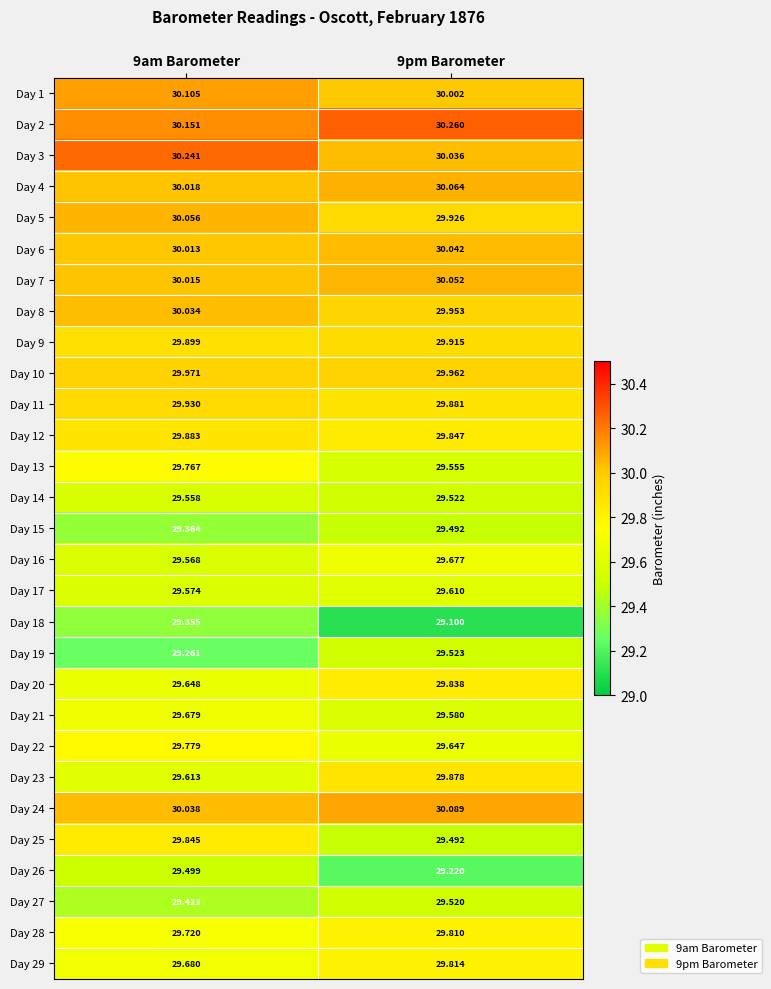

Is the value of Day 10 at 9pm Barometer greater than the value of Day 2 at 9pm Barometer?

No